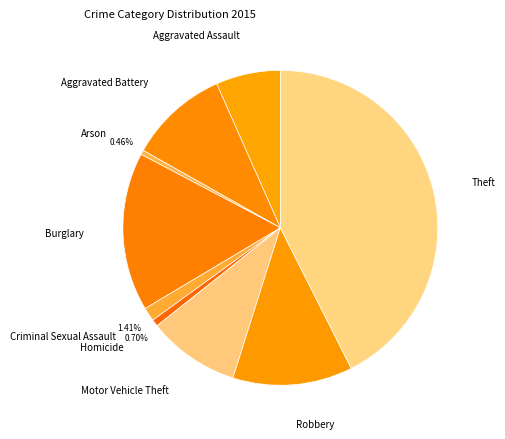

What is the largest slice in the pie chart?

Theft